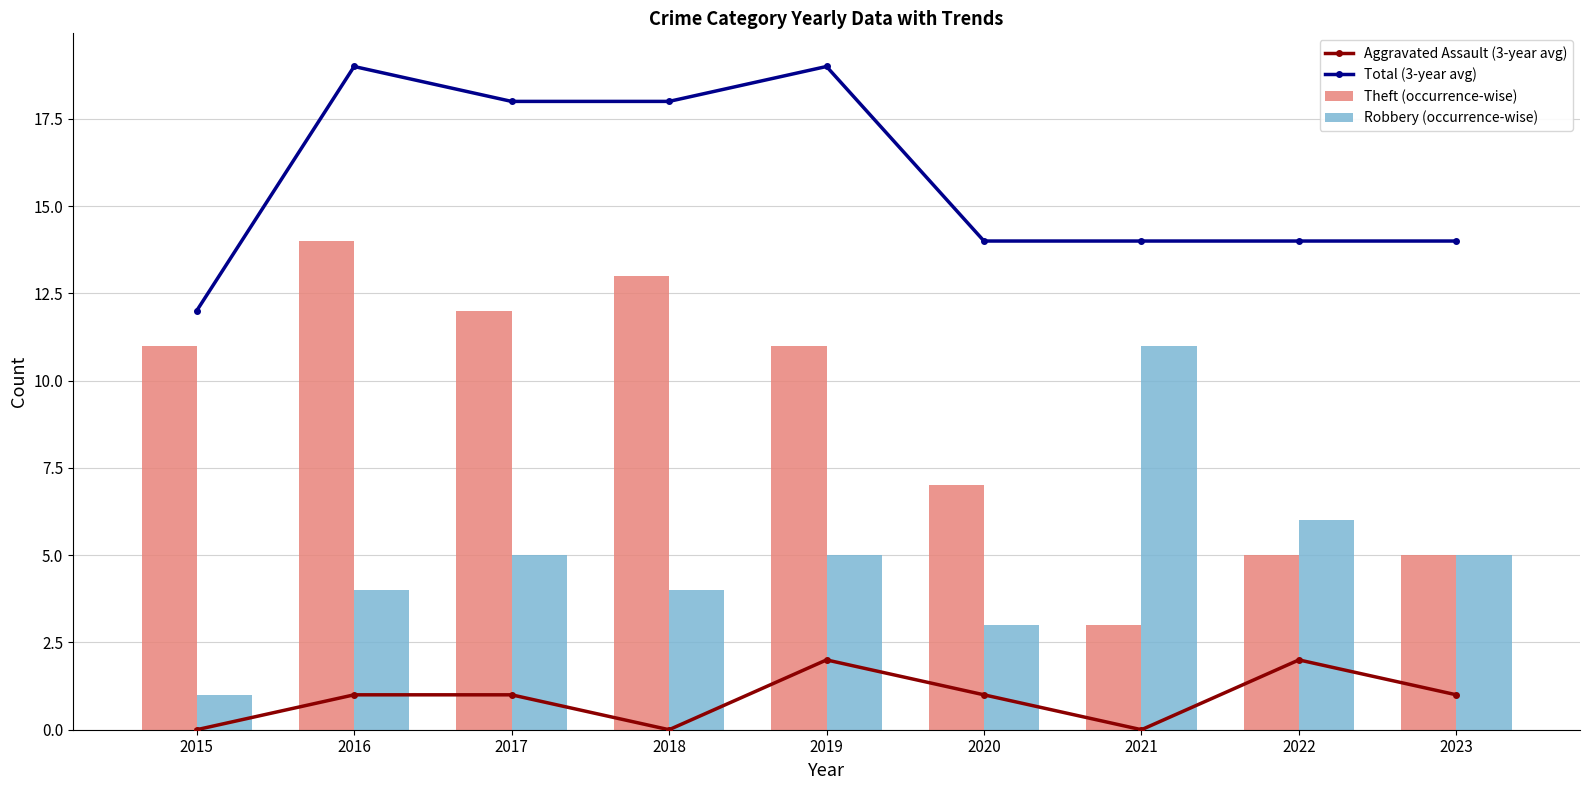

List the series in order of their peak value, highest first.

Total (3-year avg), Theft (occurrence-wise), Robbery (occurrence-wise), Aggravated Assault (3-year avg)